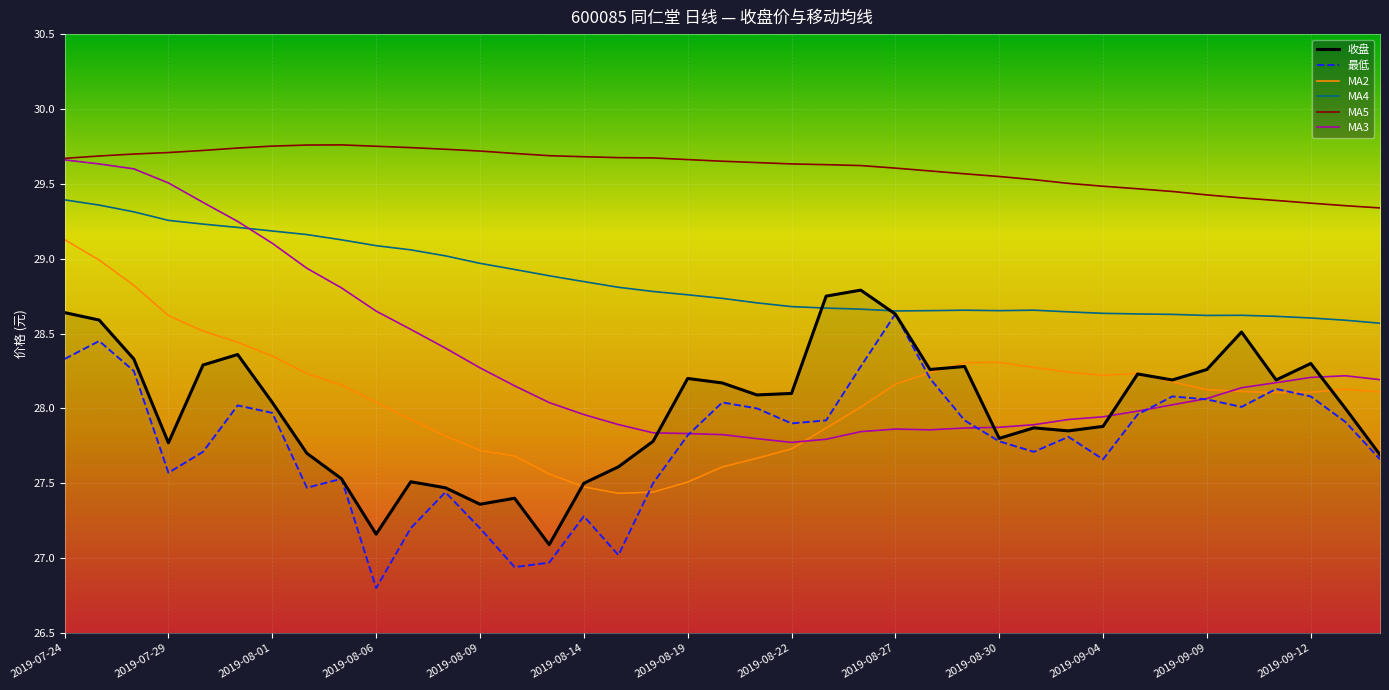

True or false: MA5 and 最低 cross at least once.

False